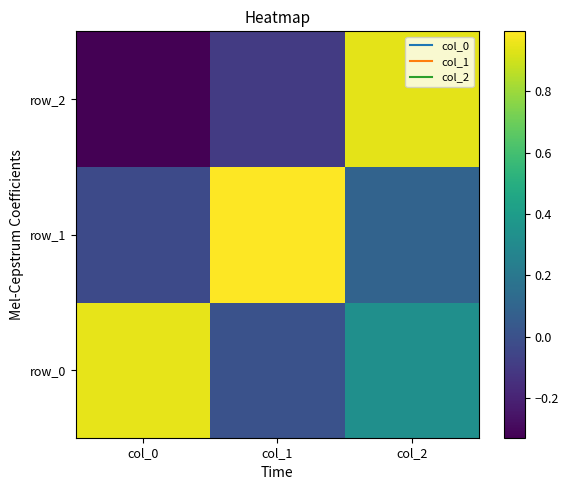

How many values in the row_1 series are below 0?

1